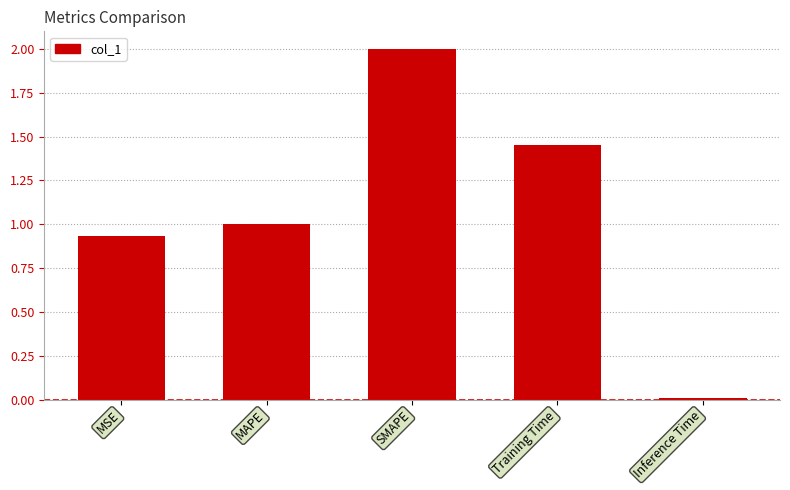

Read the value at MAPE.

1.0